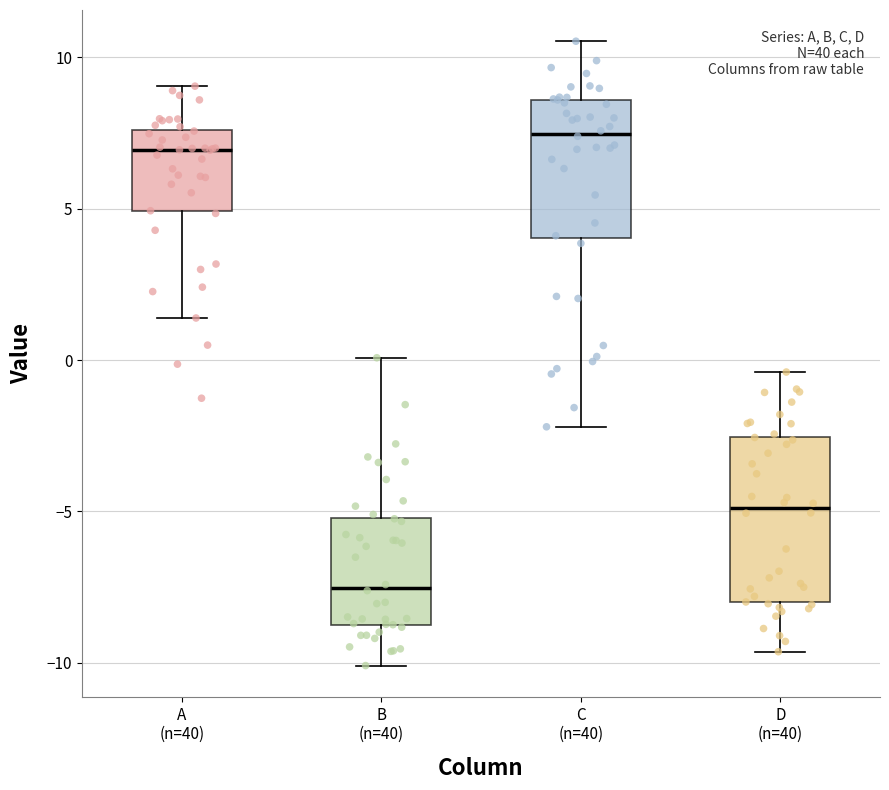

Reading left to right, read every box against the y-axis: the position of its median line, the range the box covers, and the ends of its whiskers. The values are not printed on the chart, so give them approximately, as read against the axis.

A (n=40): median 7.0, box 5.0 to 7.5, whiskers 1.5 to 9.0
B (n=40): median -7.5, box -9.0 to -5.0, whiskers -10.0 to 0.0
C (n=40): median 7.5, box 4.0 to 8.5, whiskers -2.0 to 10.5
D (n=40): median -5.0, box -8.0 to -2.5, whiskers -9.5 to -0.5